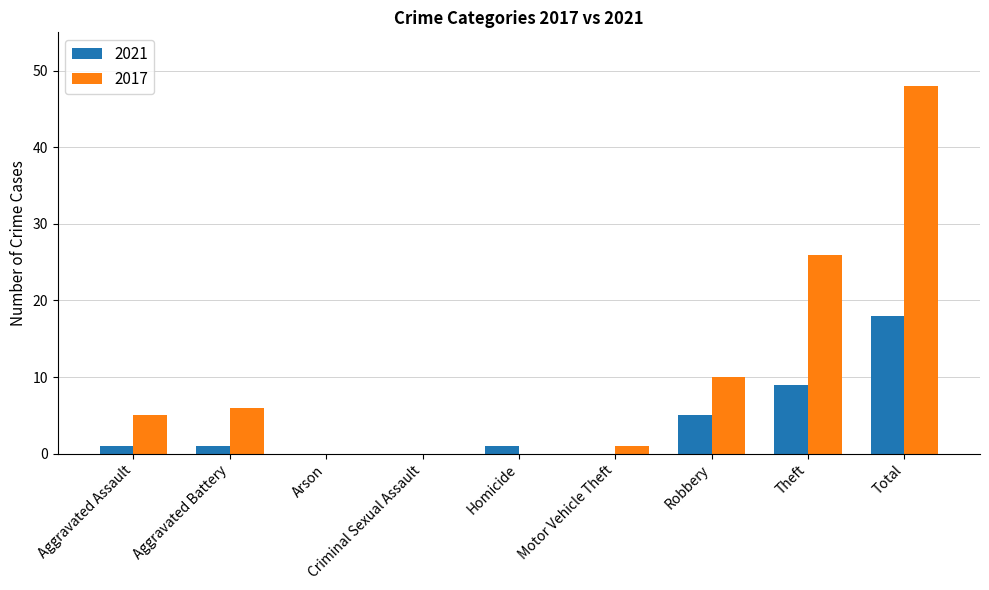

What is the sum of the 2017 values at Theft and Arson?

26